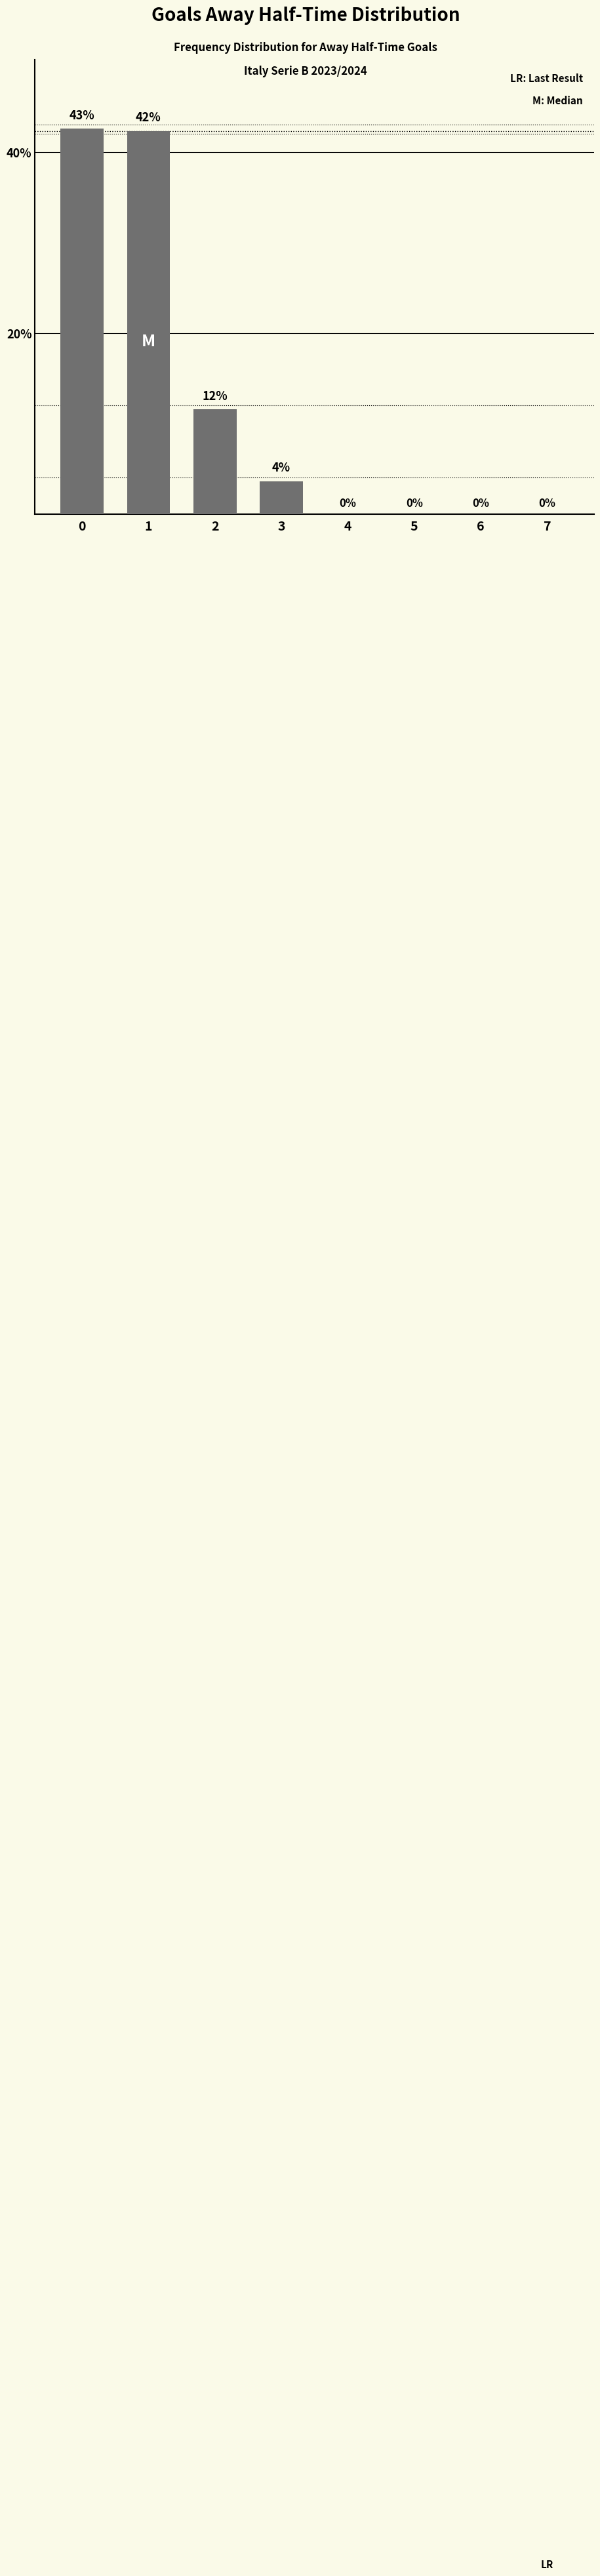

The chart shows a value of 27.6 at 4. True or false?

False